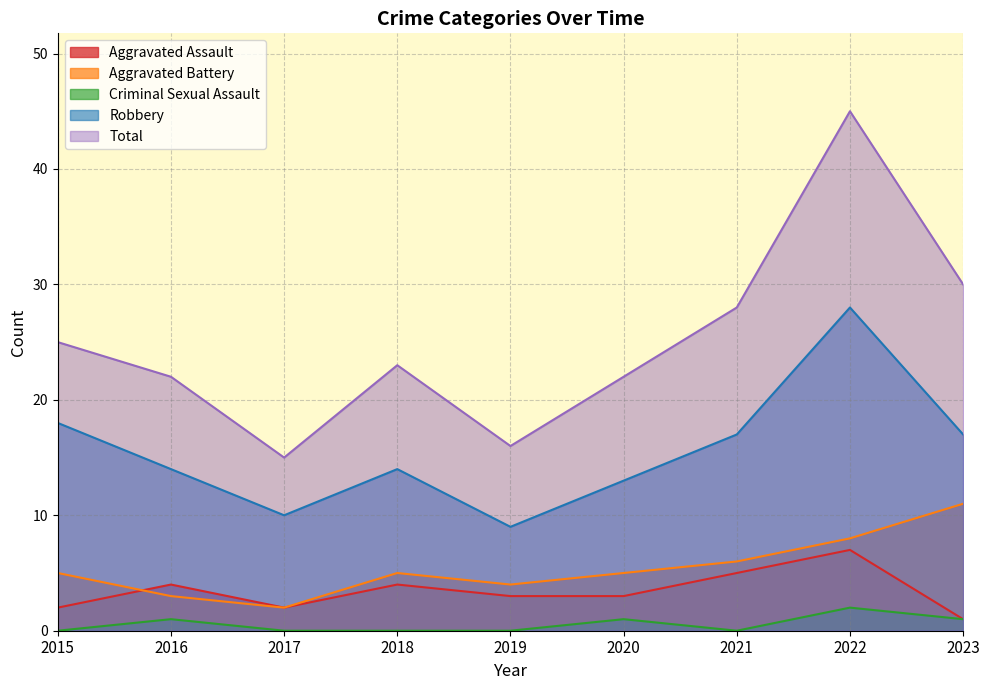

Where is Robbery nearest to the value 18?

2015